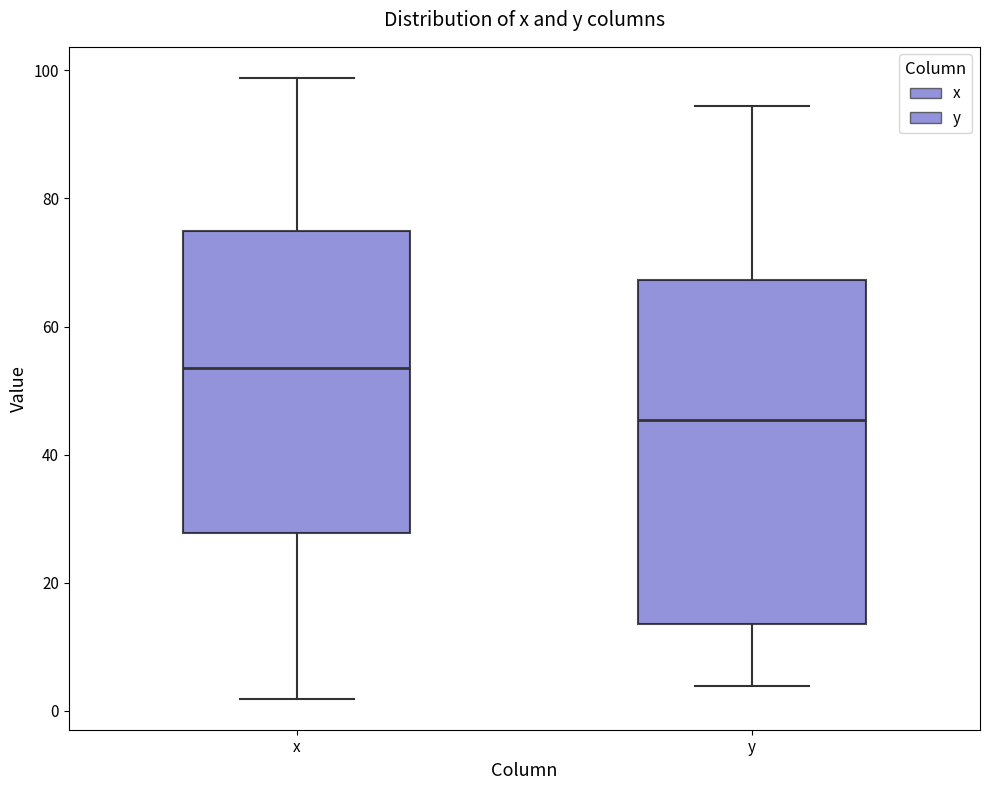

Comparing the boxes themselves (not the whiskers), which one is the tallest?

y